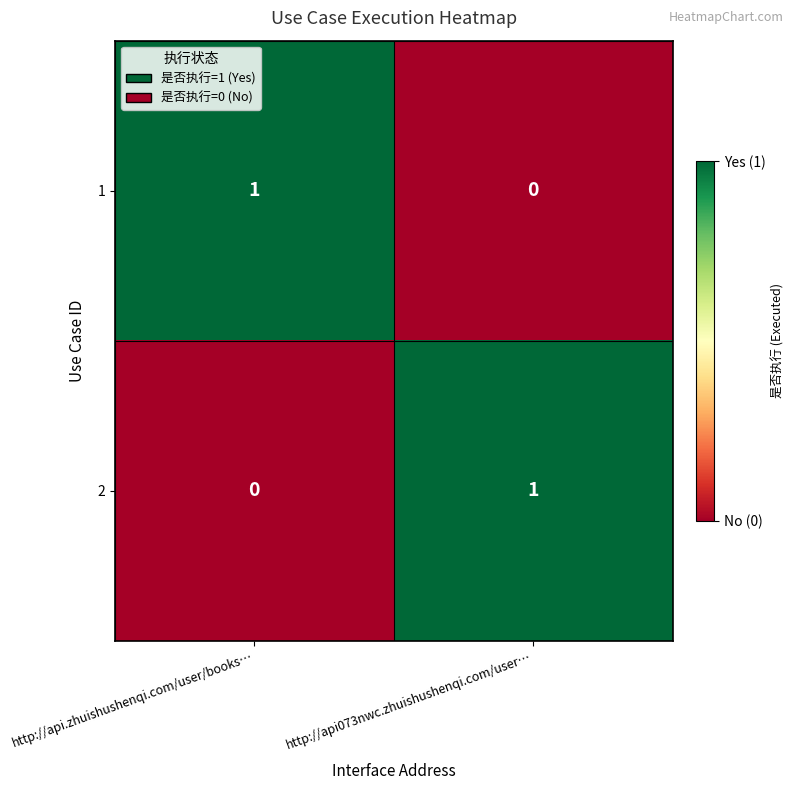

The 2 series shows 0 at http://api073nwc.zhuishushenqi.com/user…. True or false?

False